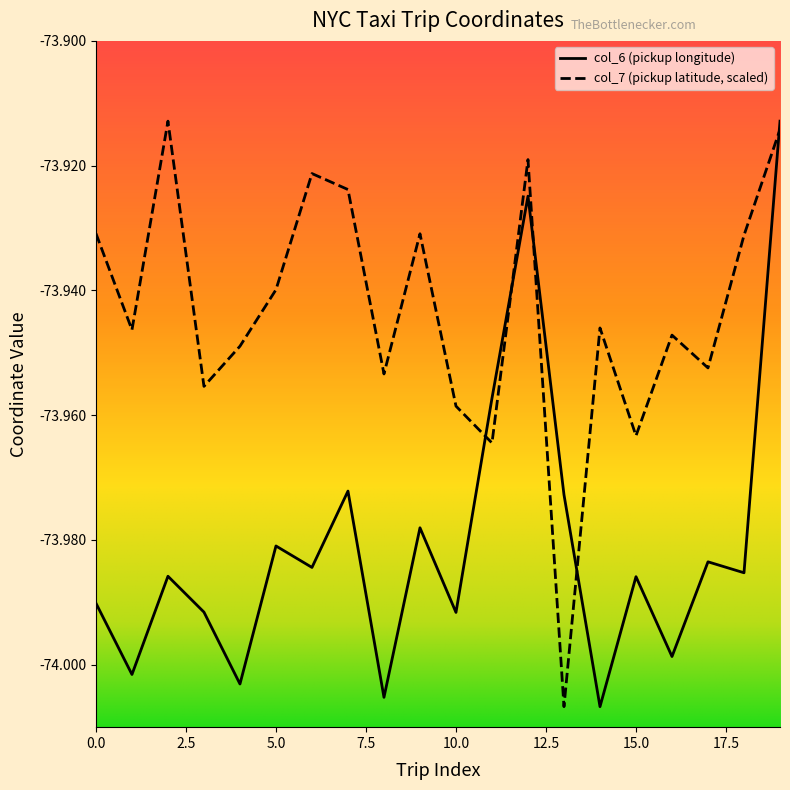

Which series has the largest total across all categories?

col_7 (pickup latitude, scaled)